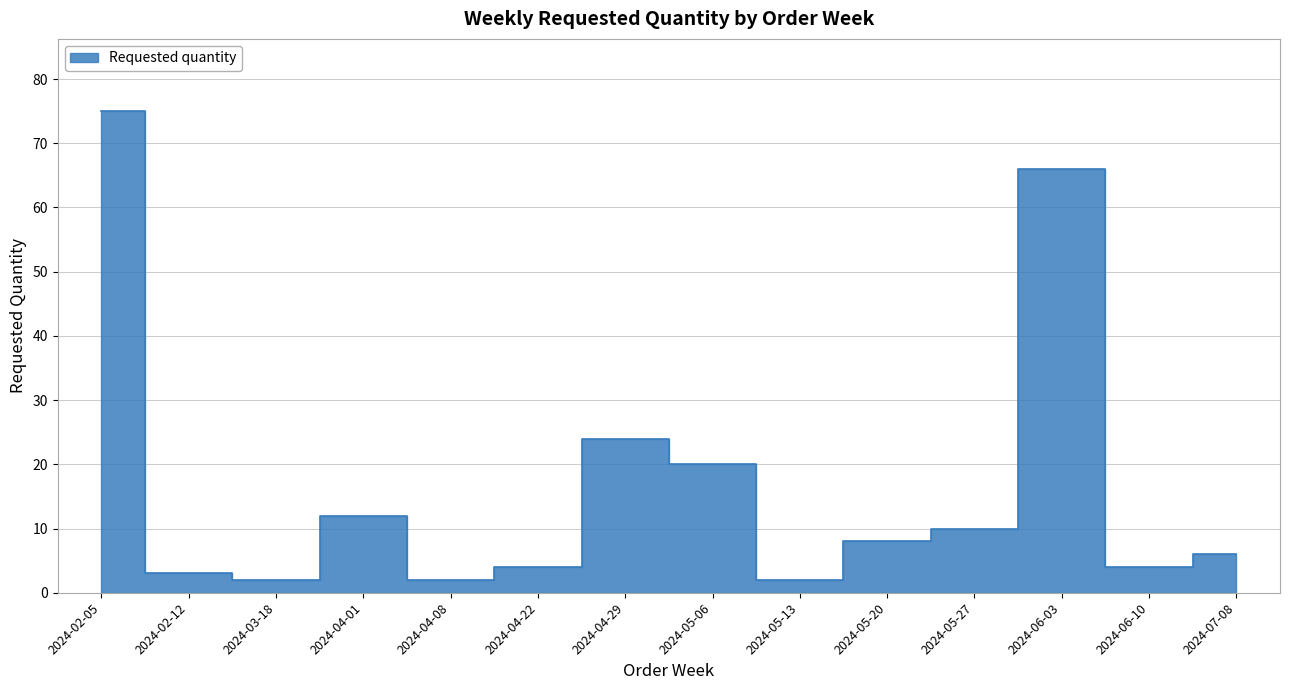

What position from the left is 2024-02-05?

1